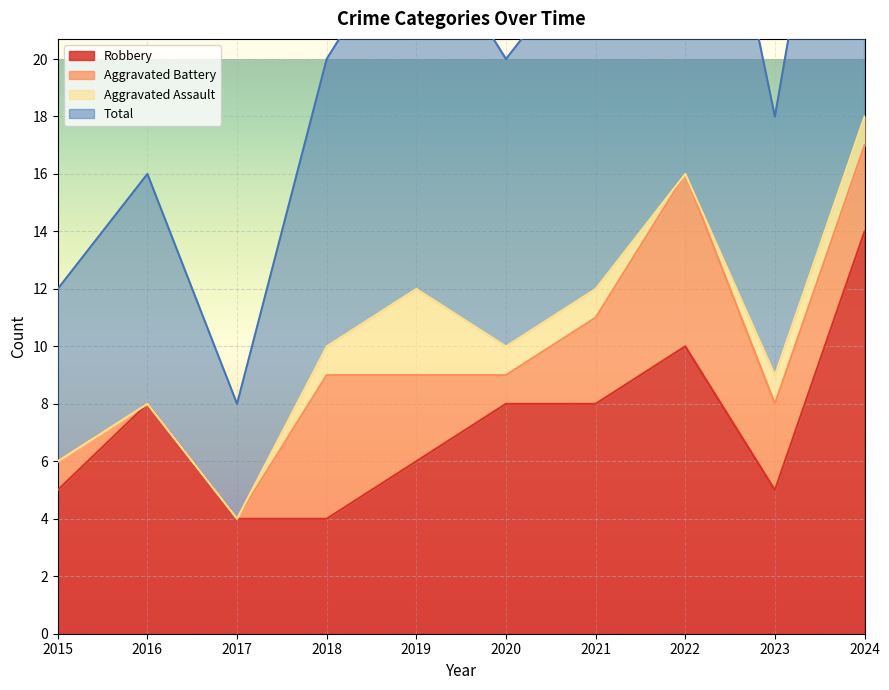

At which category does Total reach its first local peak?

2016